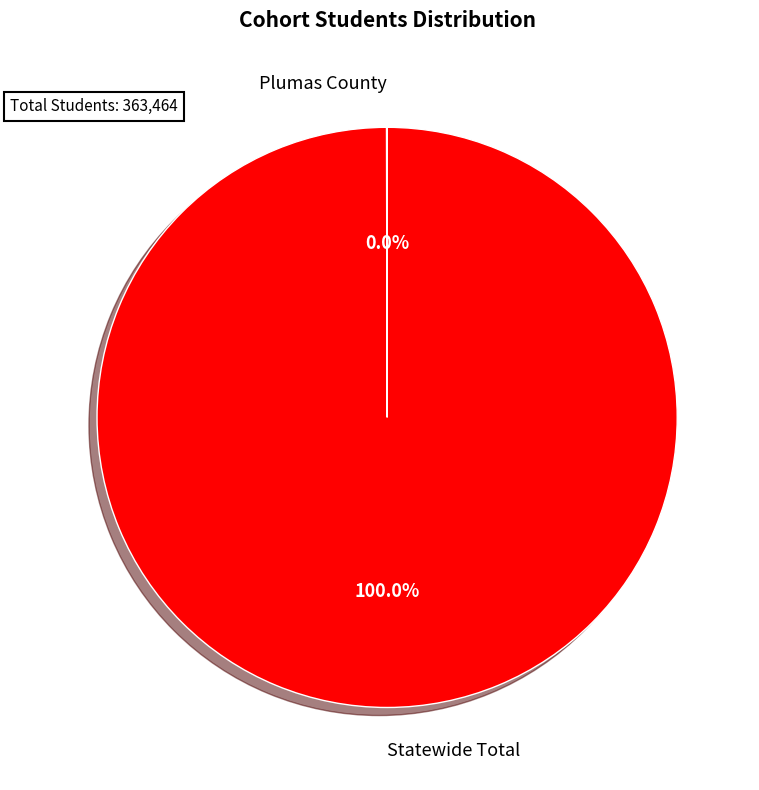

Which slice is the largest?

Statewide Total